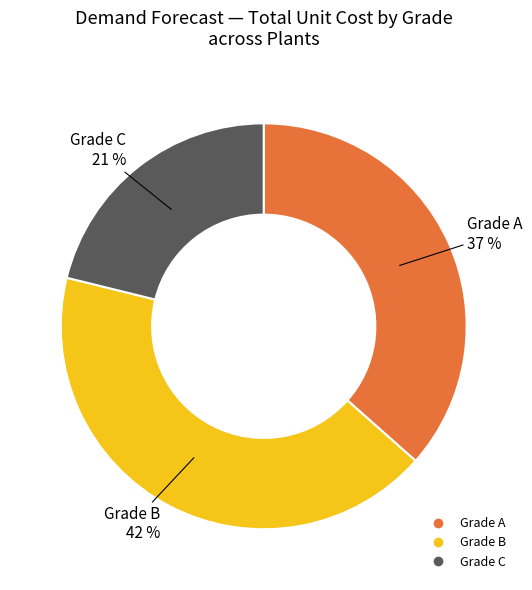

Is Grade C the majority of the pie?

No